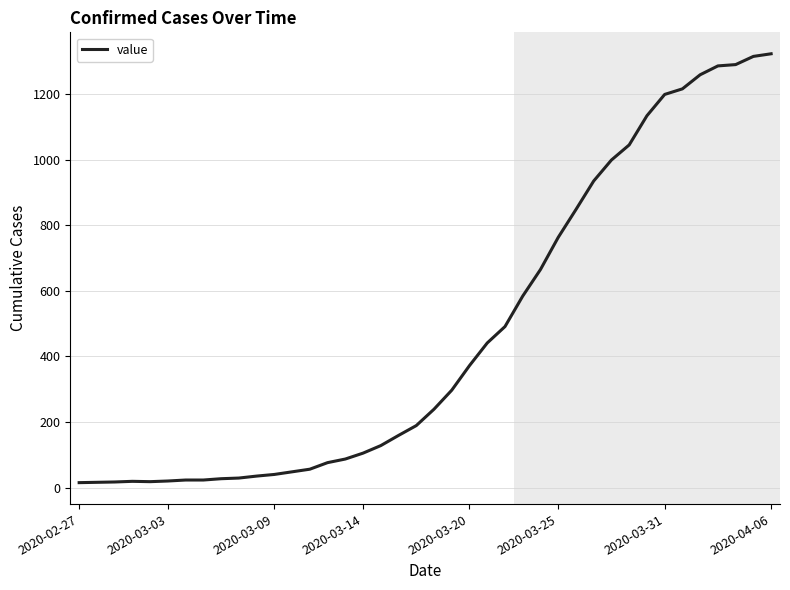

What is the difference between the maximum and minimum values?

1308